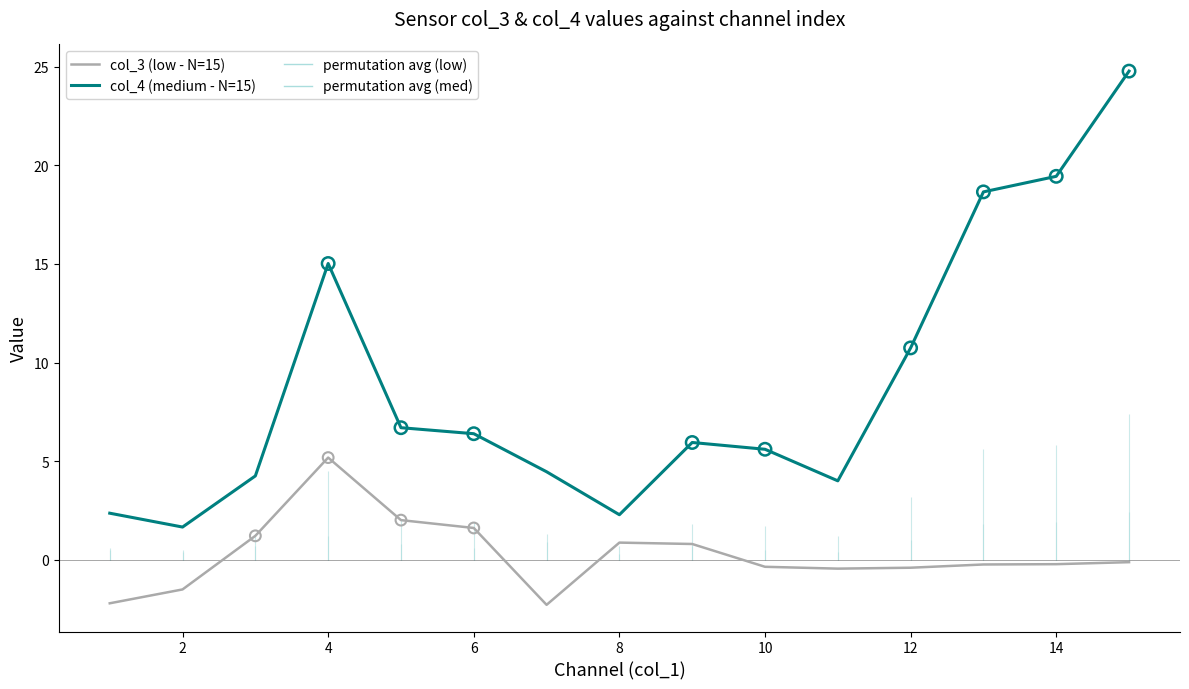

Which series has the widest spread of Y values?

col_4 (medium - N=15)